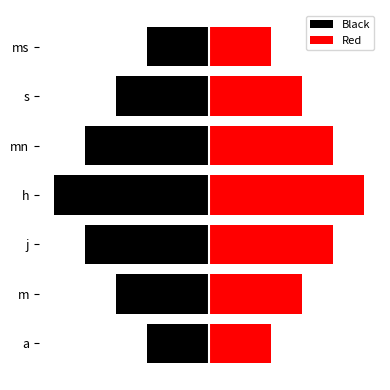

Which series has the largest total across all categories?

Red